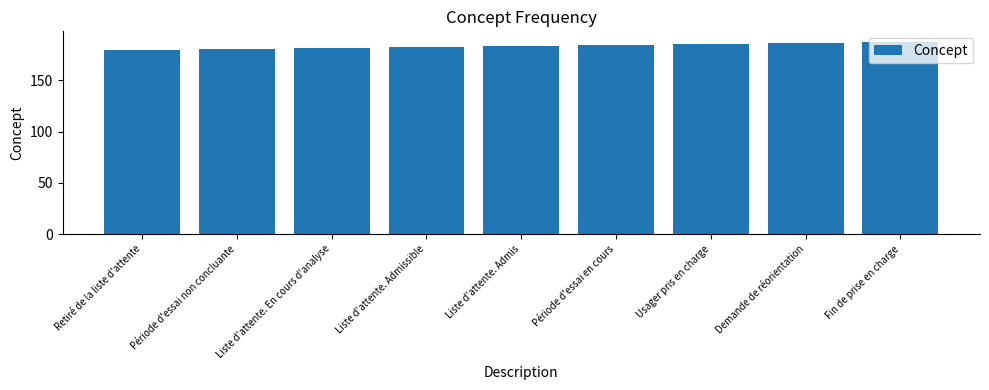

What is the greatest value displayed?

188